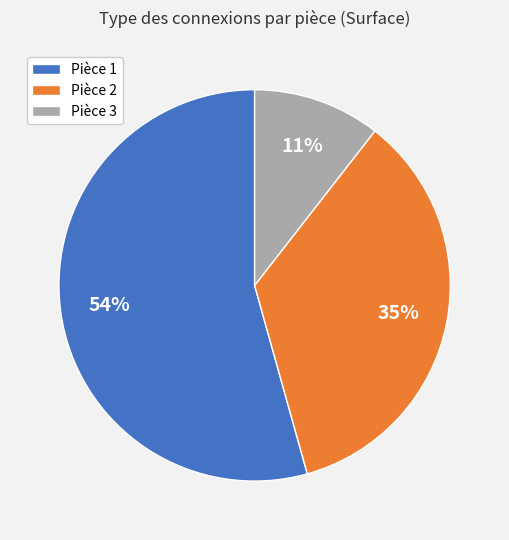

To the nearest percent, what is the average slice percentage?

33%